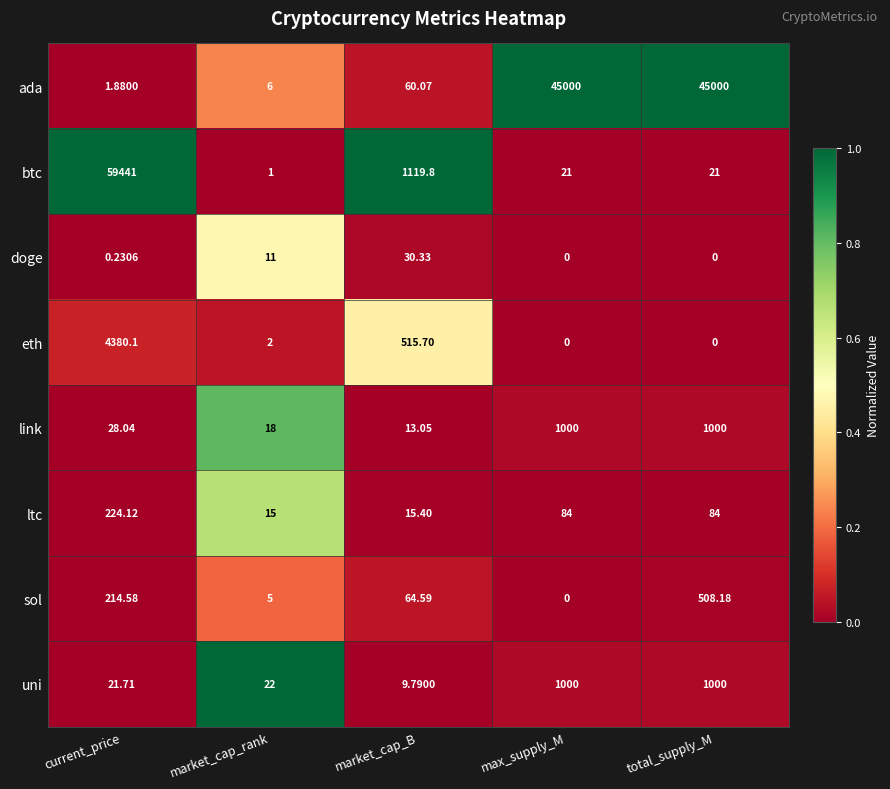

Which category has the highest value across all series?

current_price